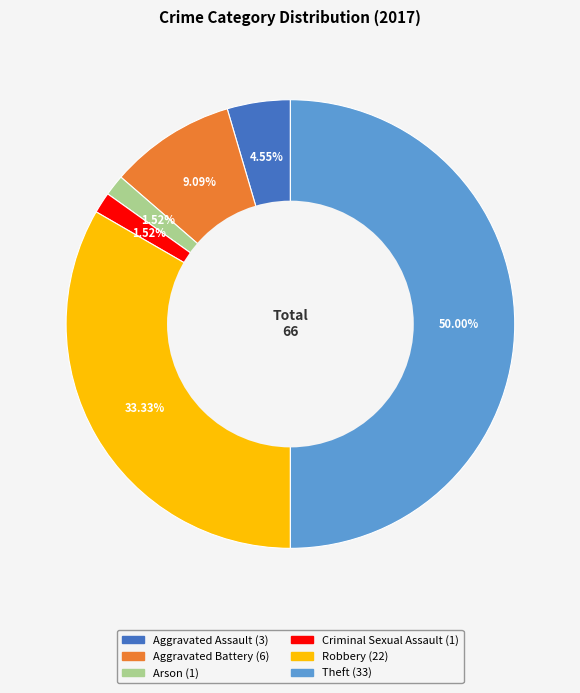

Is it true that Theft is 50% of the pie?

True